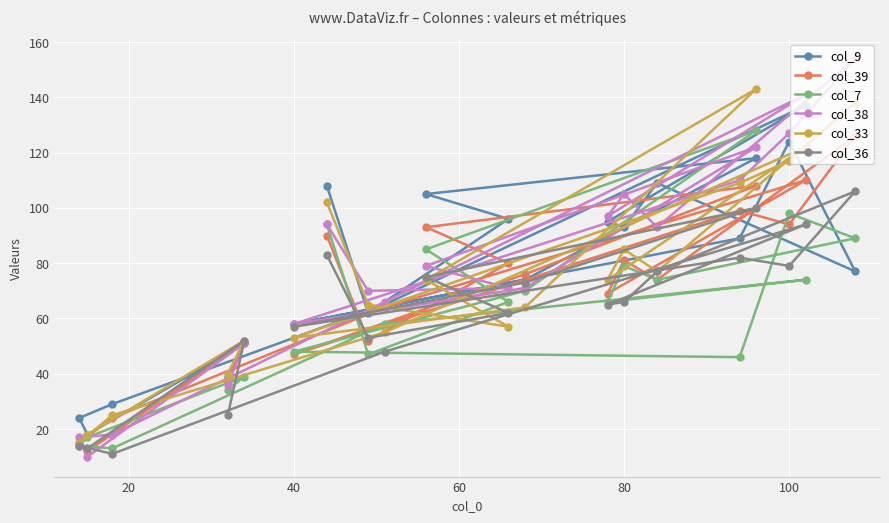

What is the difference between the maximum and second lowest values in the col_39 series?

111